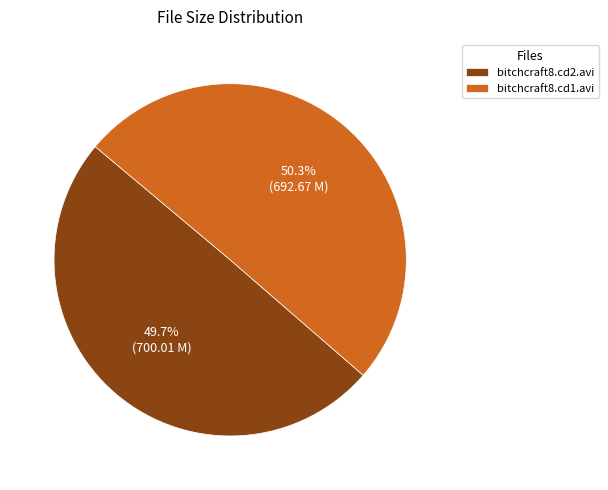

Rank the categories by value from highest to lowest.

bitchcraft8.cd1.avi, bitchcraft8.cd2.avi